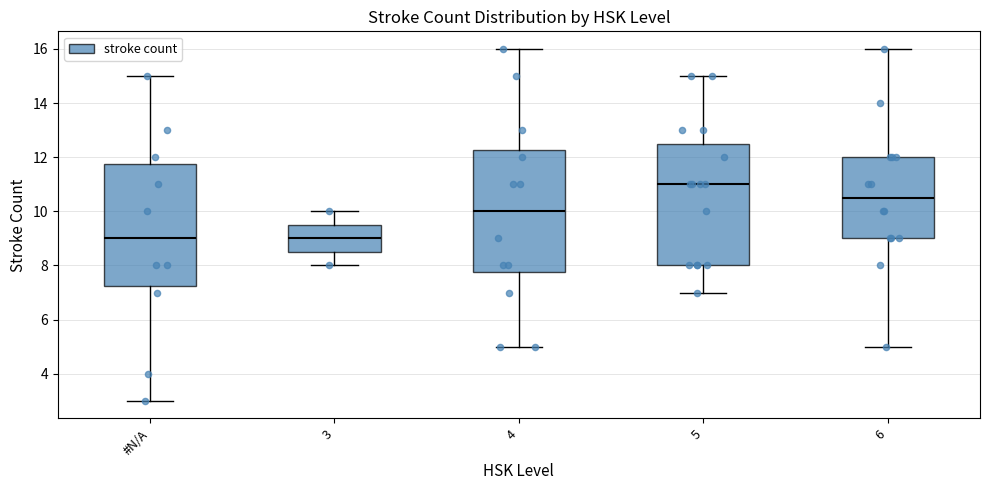

Where is the lower edge of the box for 3 on the y-axis? The values are not printed on the chart, so give them approximately, as read against the axis.

8.6